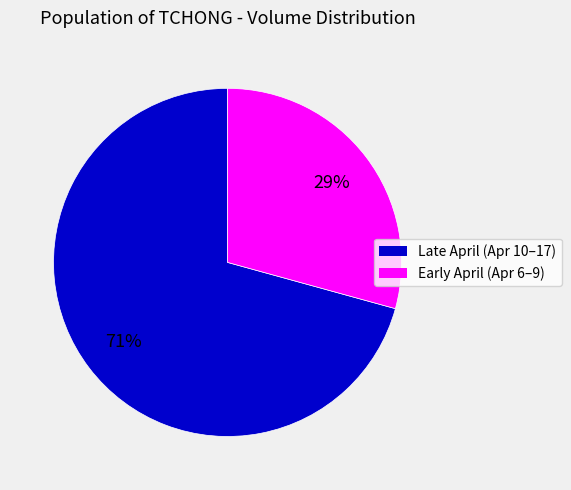

To the nearest percent, what is the average slice percentage?

50%